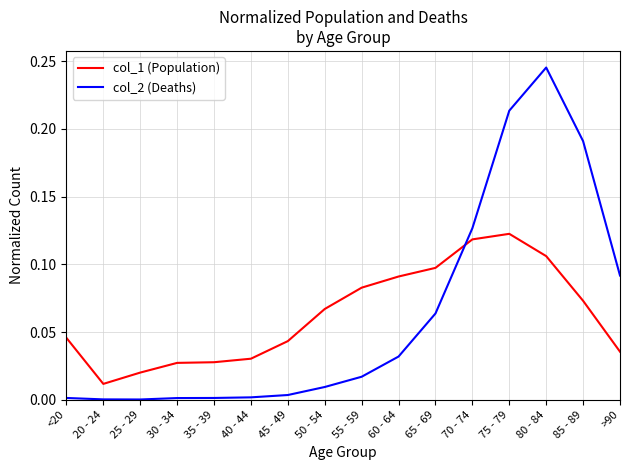

At which category does col_1 (Population) reach its first local valley?

20 - 24